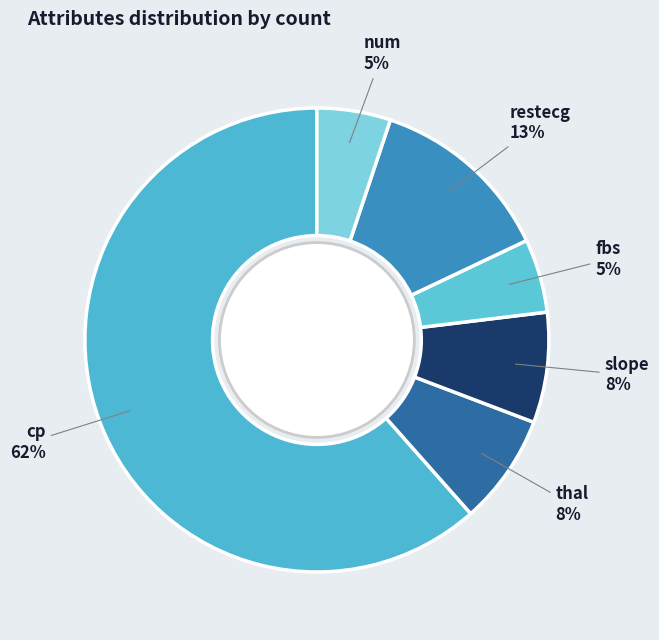

Is the sum of fbs and thal greater than half?

No